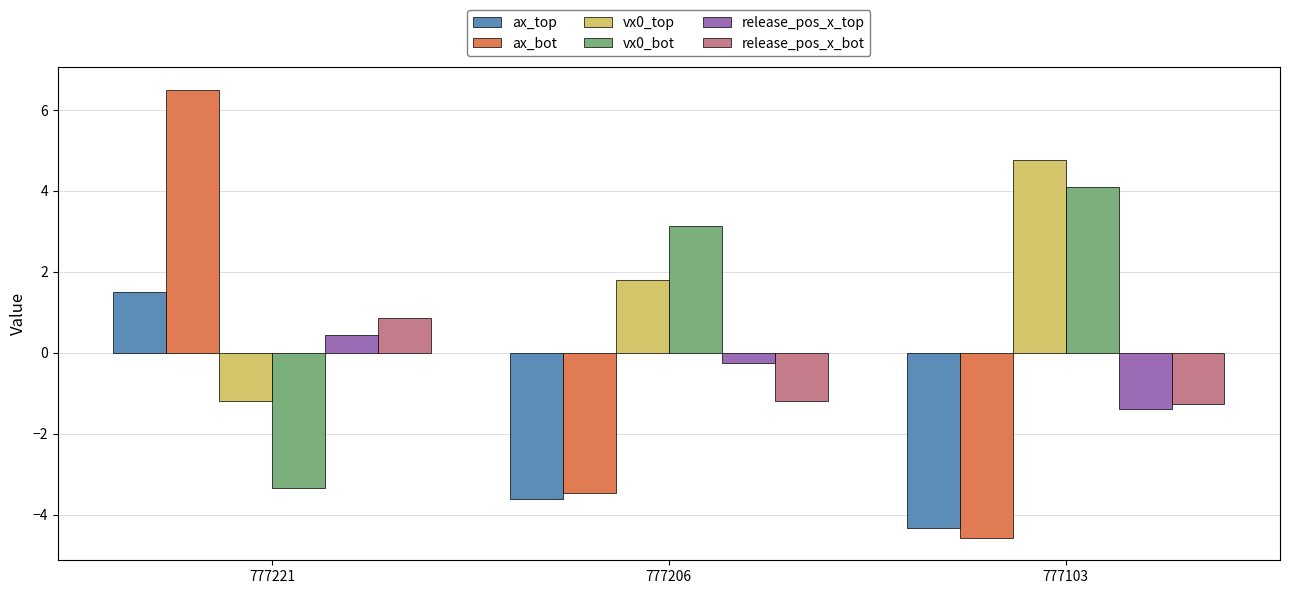

List the series in order of their peak value, lowest first.

release_pos_x_top, release_pos_x_bot, ax_top, vx0_bot, vx0_top, ax_bot